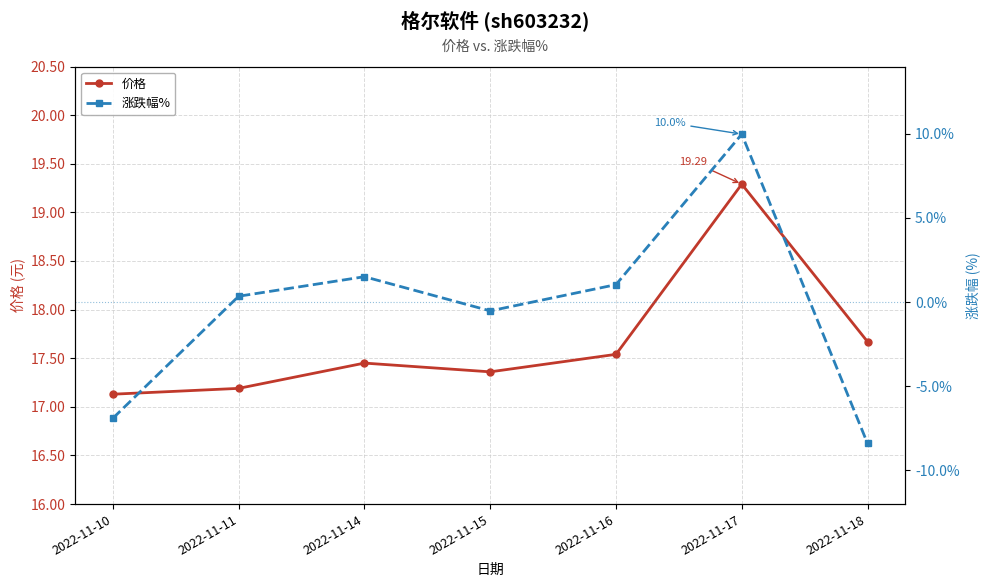

Reading right to left, what are all the values shown in this chart?

价格: 2022-11-18=17.7	2022-11-17=19.3	2022-11-16=17.5	2022-11-15=17.4	2022-11-14=17.4	2022-11-11=17.2	2022-11-10=17.1
涨跌幅%: 2022-11-18=-8.4	2022-11-17=10.0	2022-11-16=1.0	2022-11-15=-0.5	2022-11-14=1.5	2022-11-11=0.3	2022-11-10=-6.9